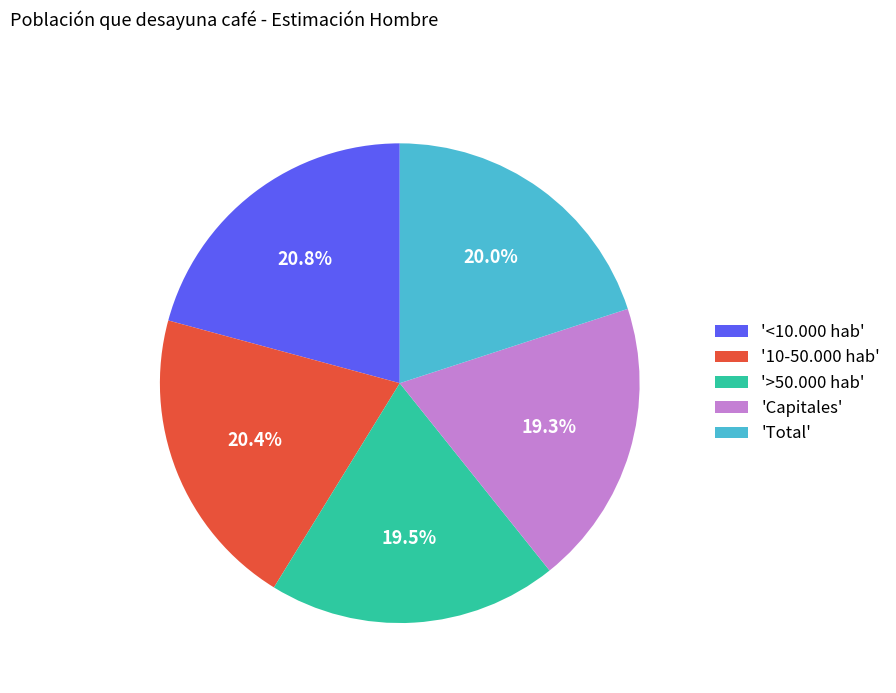

Does '<10.000 hab' account for over 50% of the chart?

No